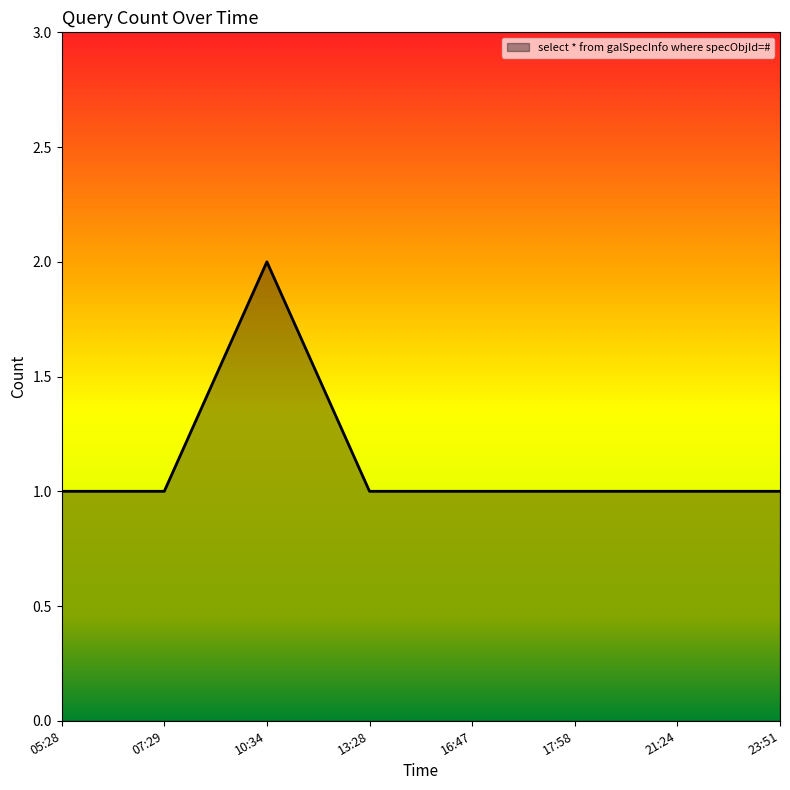

What position from the left is 16:47?

5